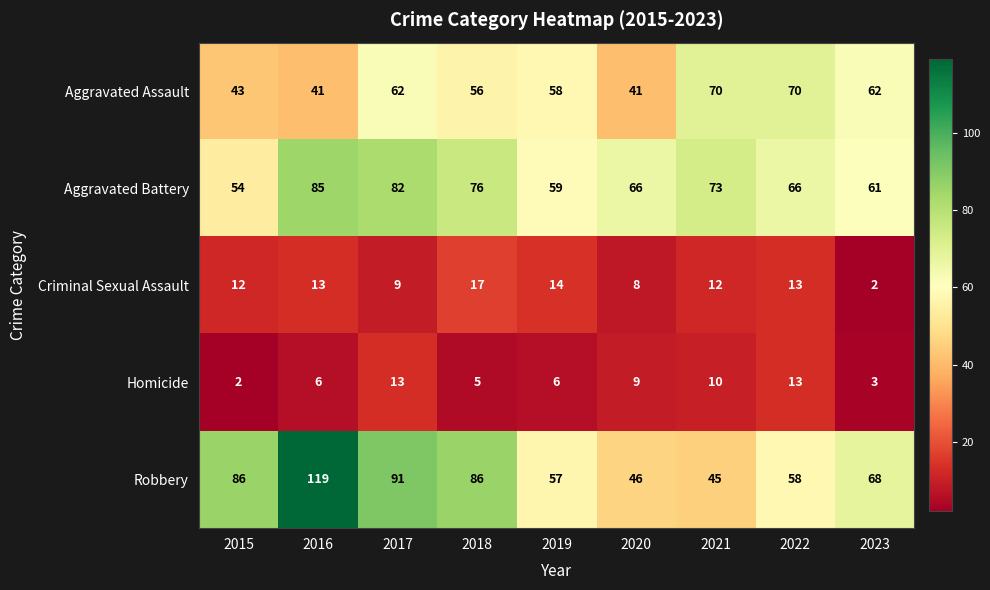

How many data points does each series have?

9